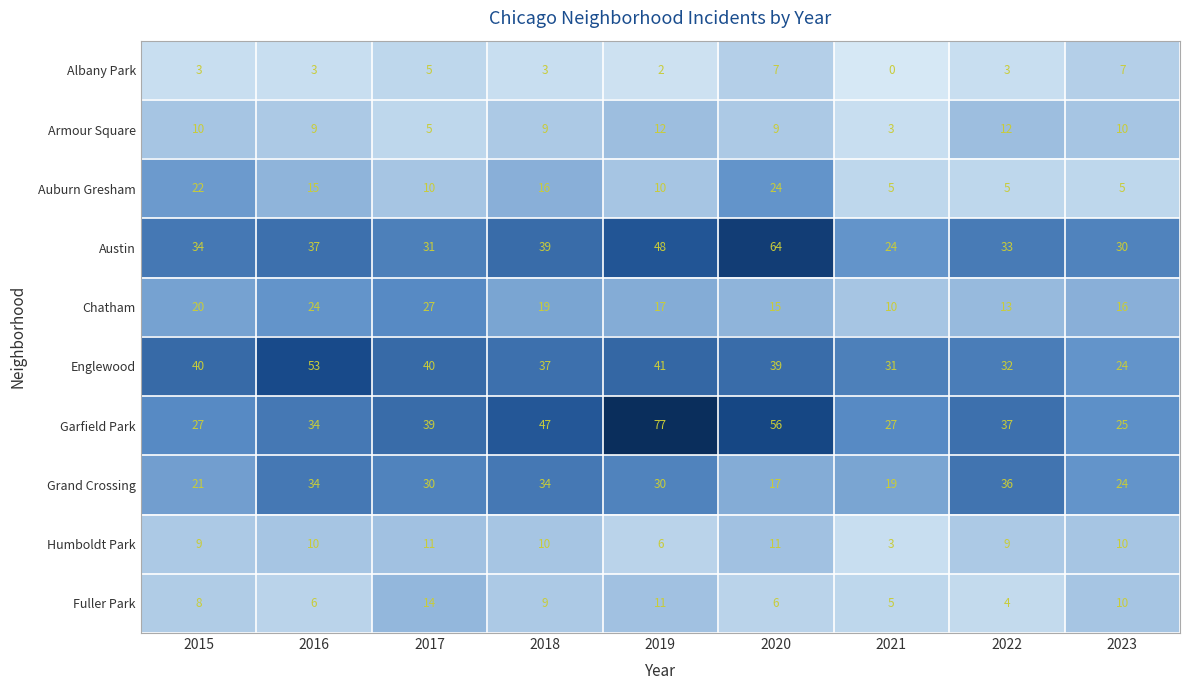

What is the difference between the second highest and second lowest values in the Englewood series?

10